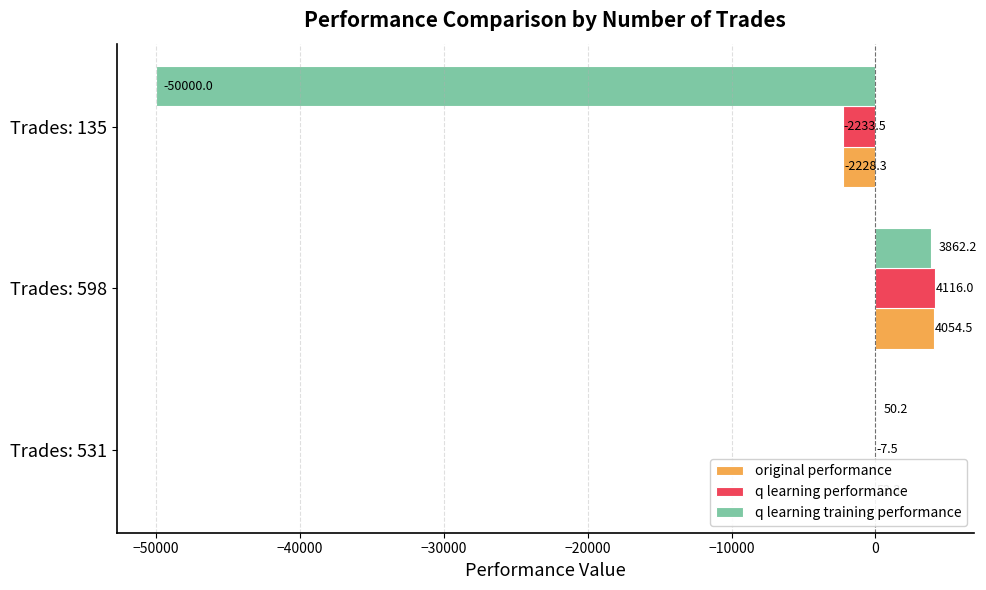

Between Trades: 531 and Trades: 598, which series saw the biggest shift?

q learning performance